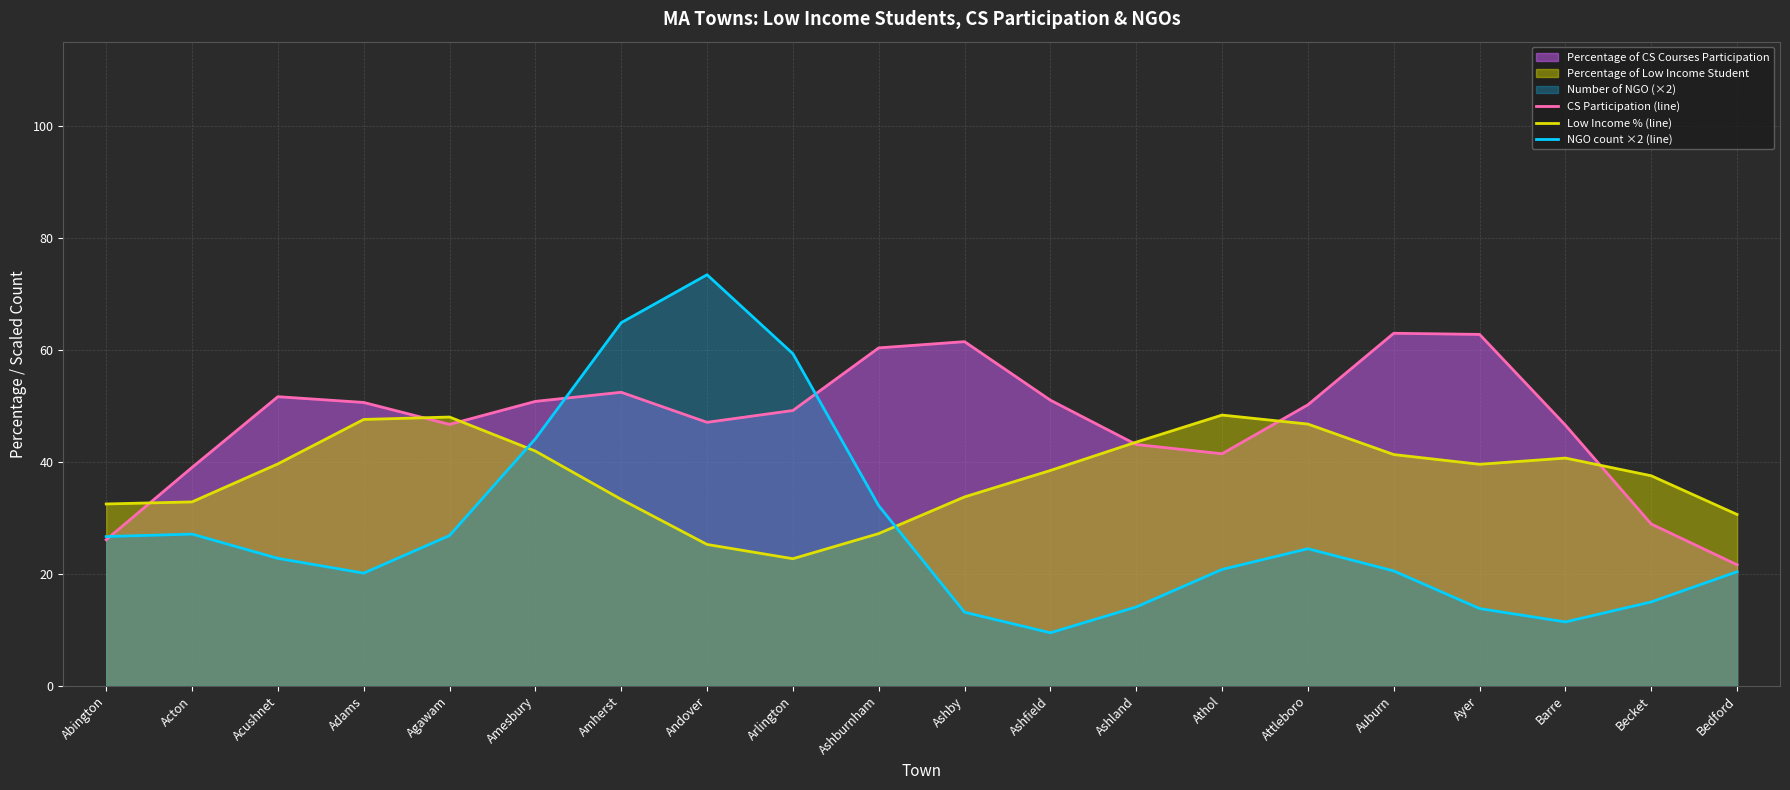

What is the maximum value for Low Income % (line)?

48.3